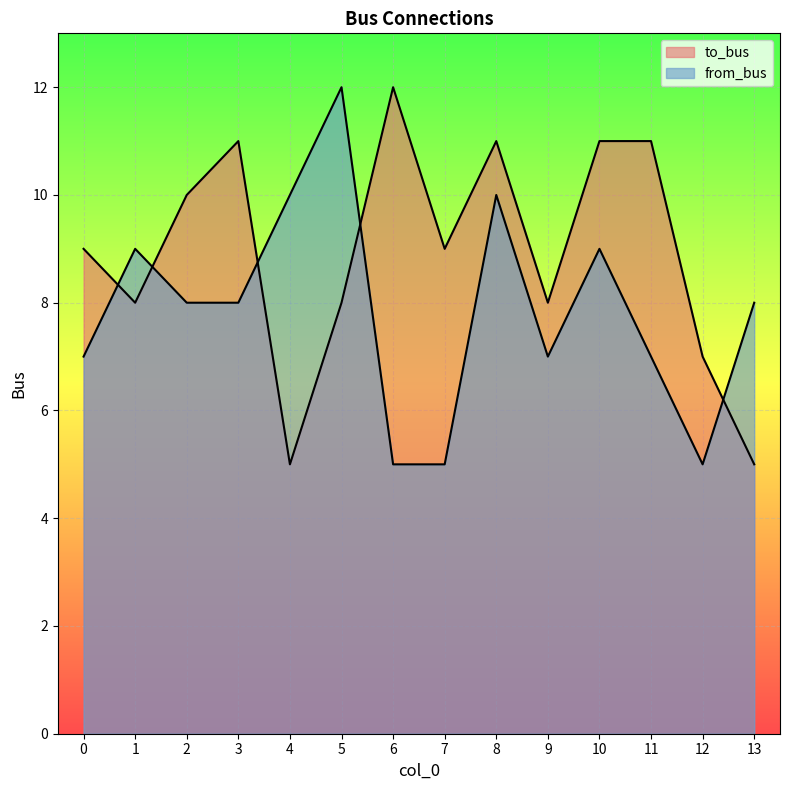

At how many categories does at least one series exceed 7?

13